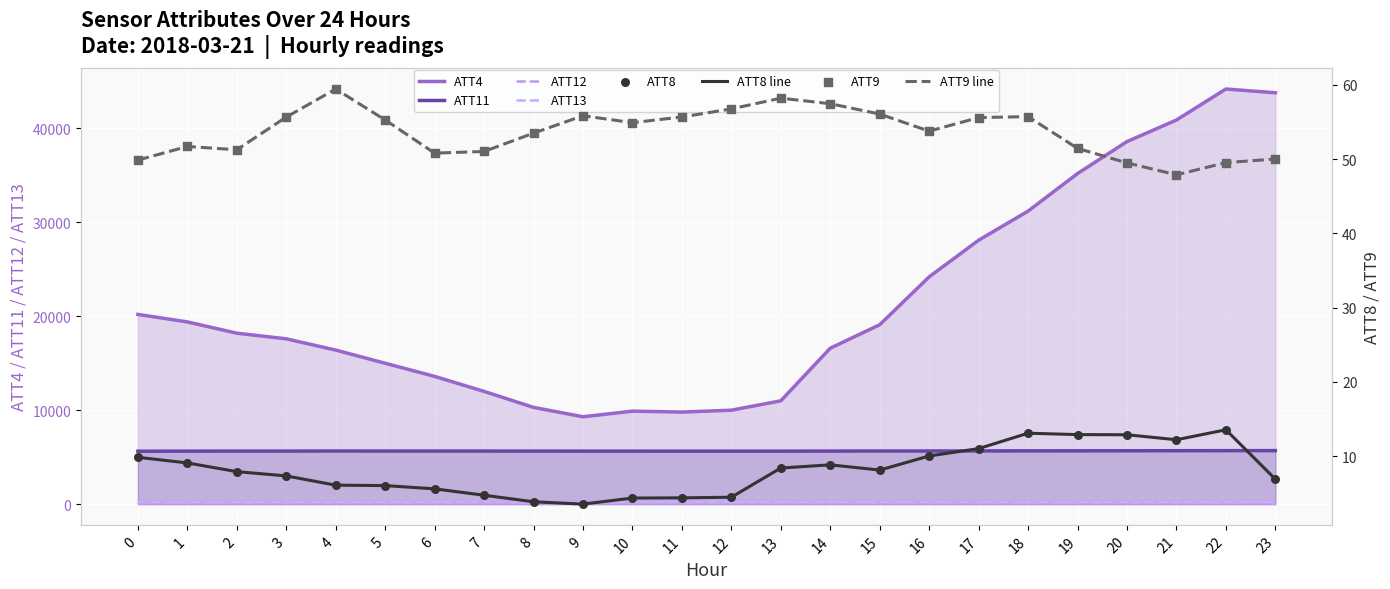

What is the total value across all series at 1?

25594.8